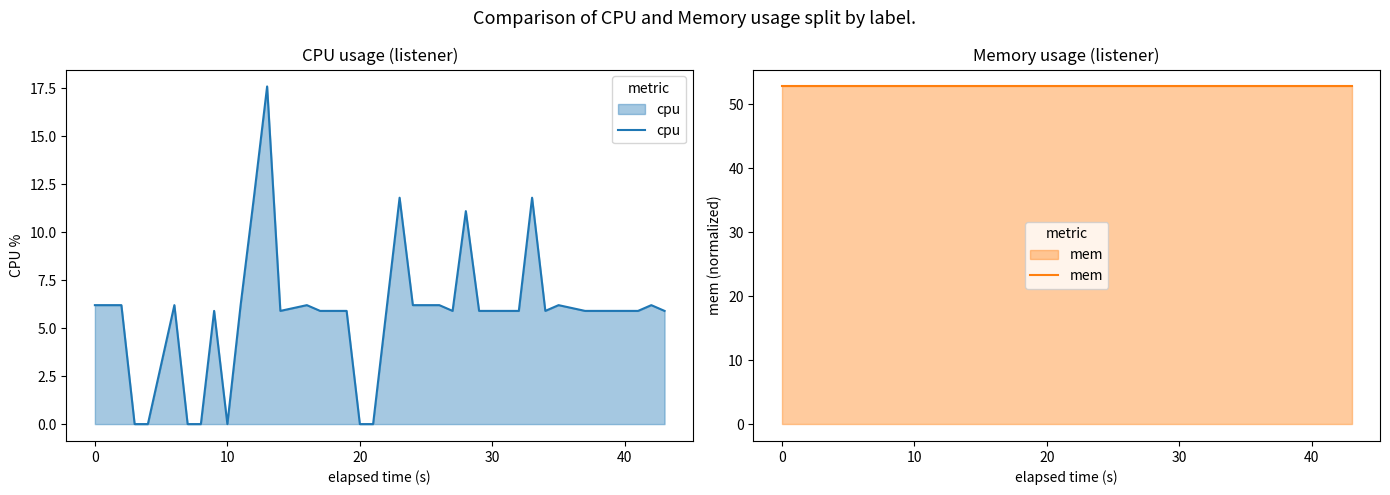

How many lines are shown in the chart?

2